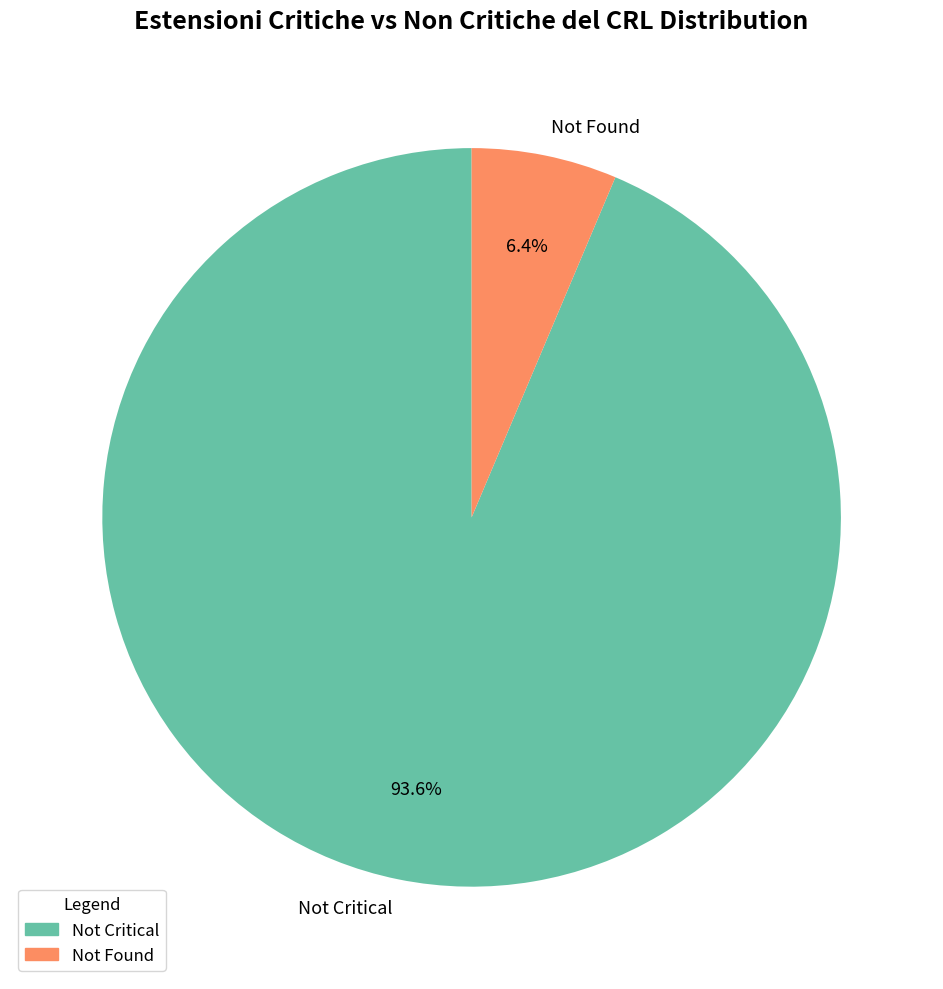

Rank the categories by value from lowest to highest.

Not Found, Not Critical